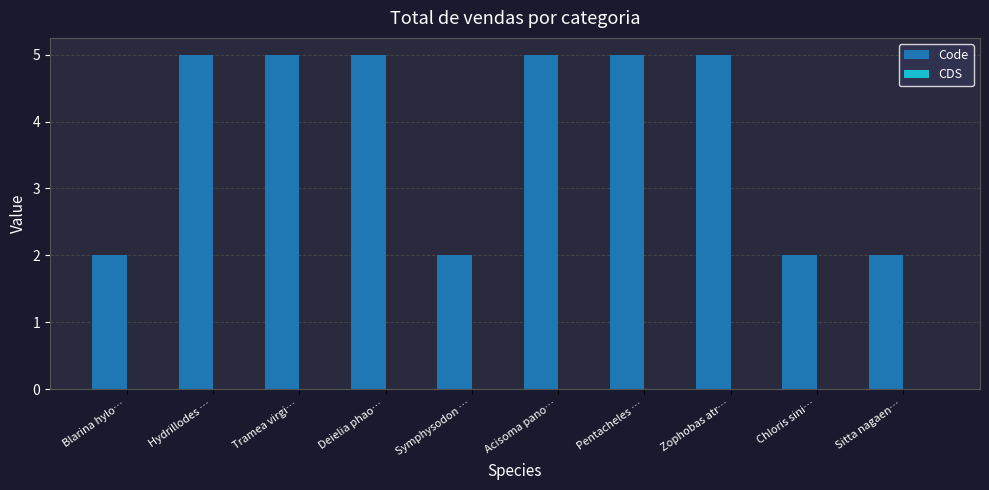

What is the maximum value shown in the chart?

5